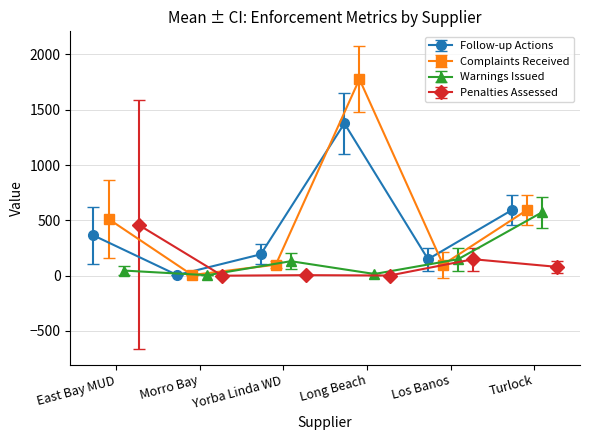

What is the value of the Follow-up Actions point at the 4th from the left?

1376.9